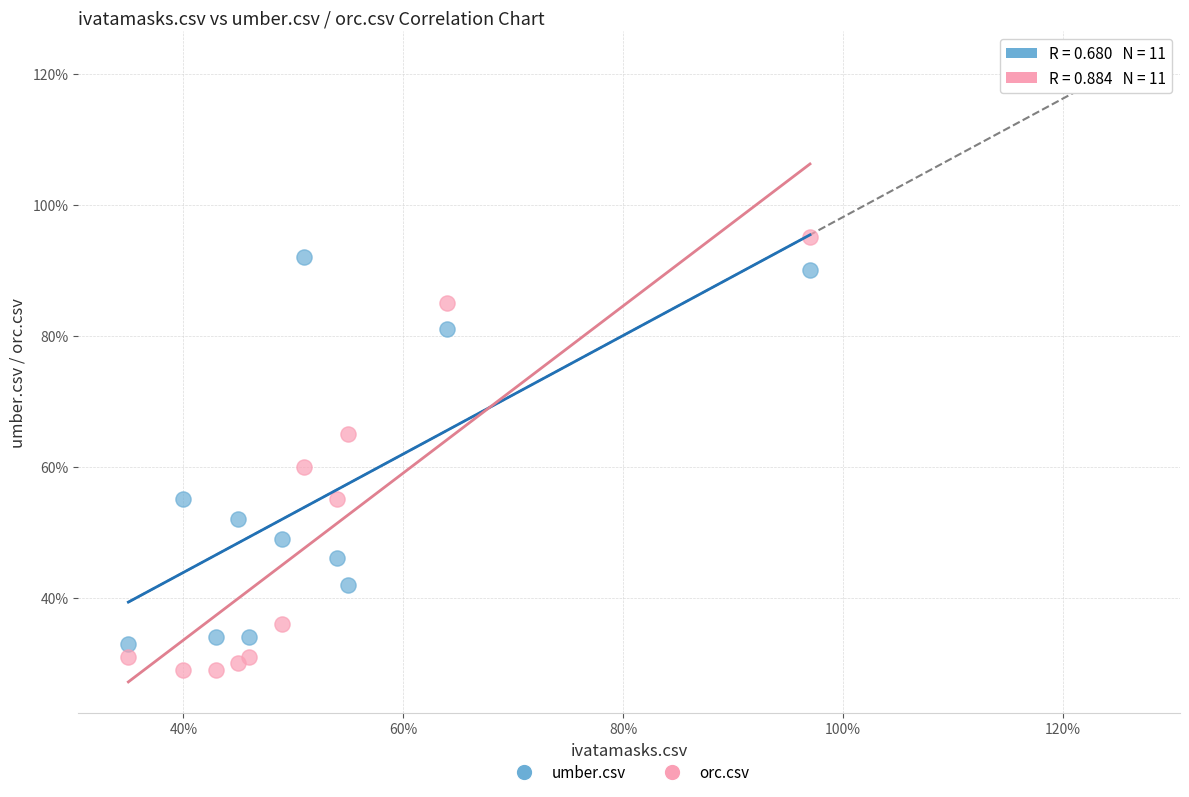

Which series reaches the minimum Y coordinate?

orc.csv